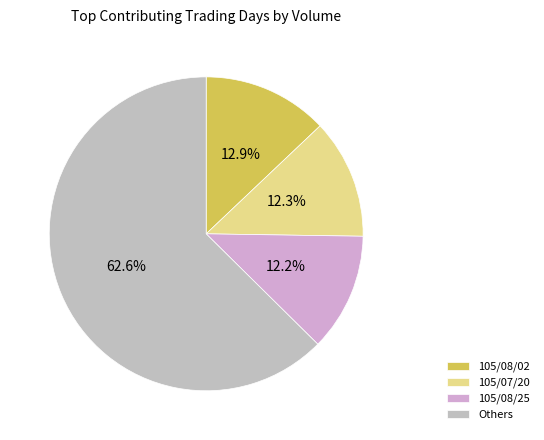

Does any single category account for the majority?

Yes